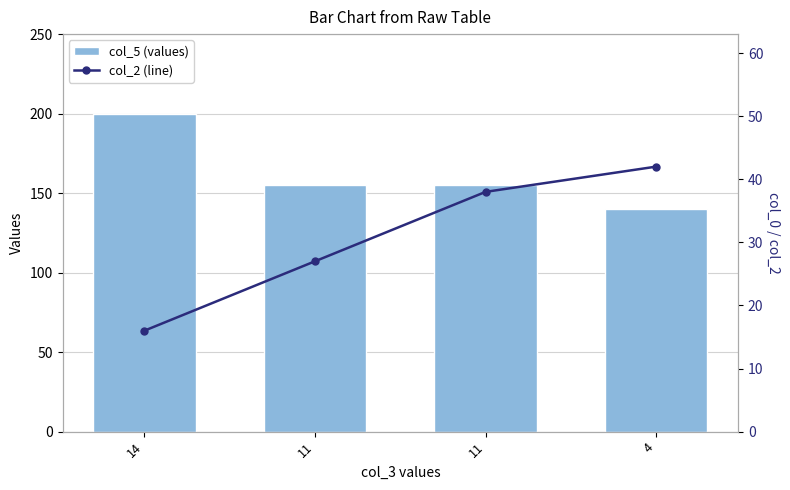

Reading left to right, what are all the values shown in this chart?

col_5 (values): 200	155	155	140
col_2 (line): 16	27	38	42